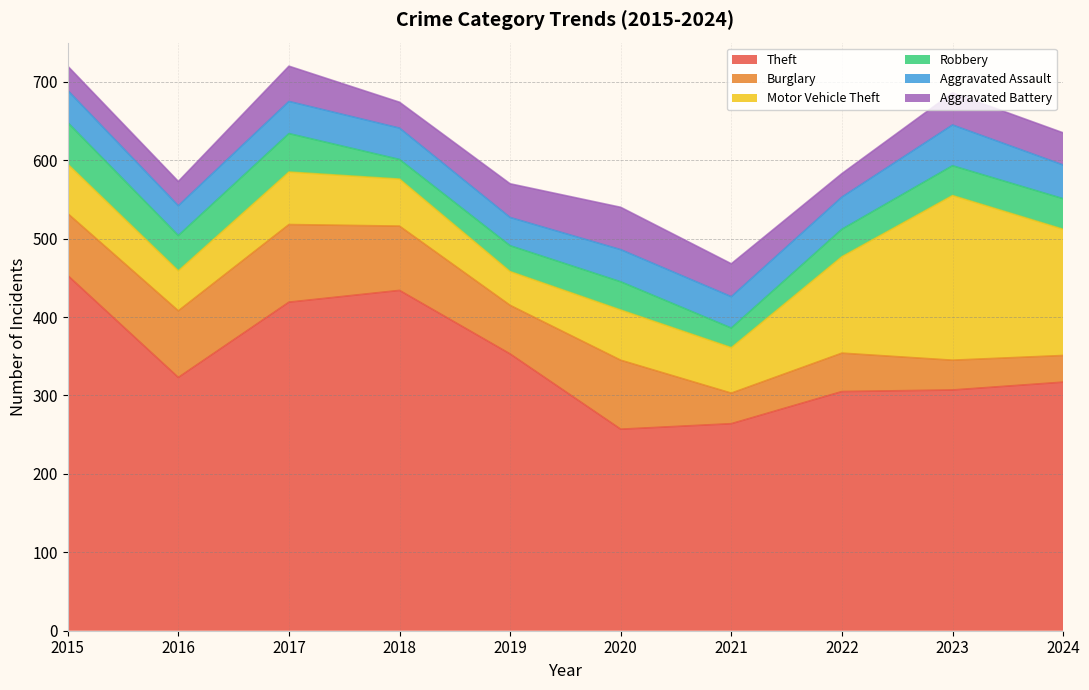

What is the difference between the maximum and minimum values in the Robbery series?

28